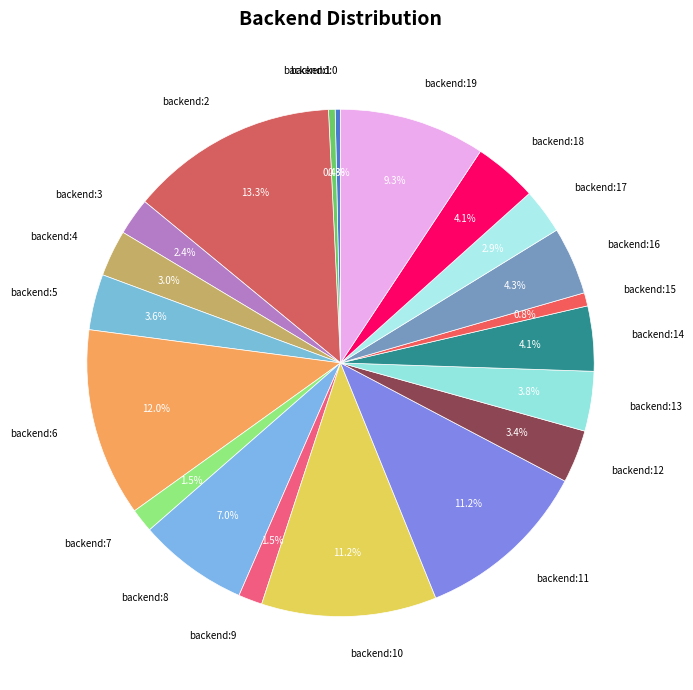

What is the largest slice in the pie chart?

backend:2